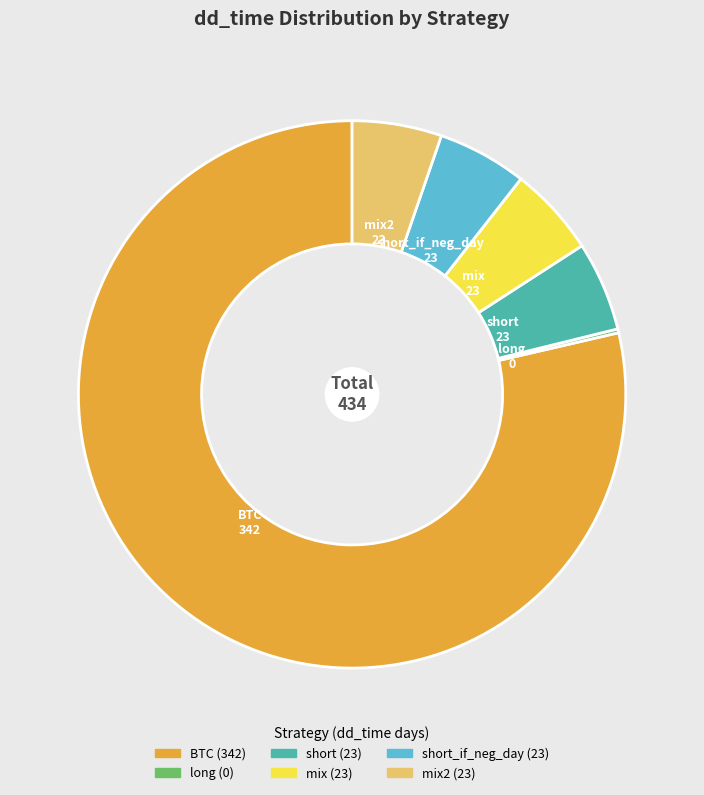

Is there any slice that represents more than half of the pie?

Yes